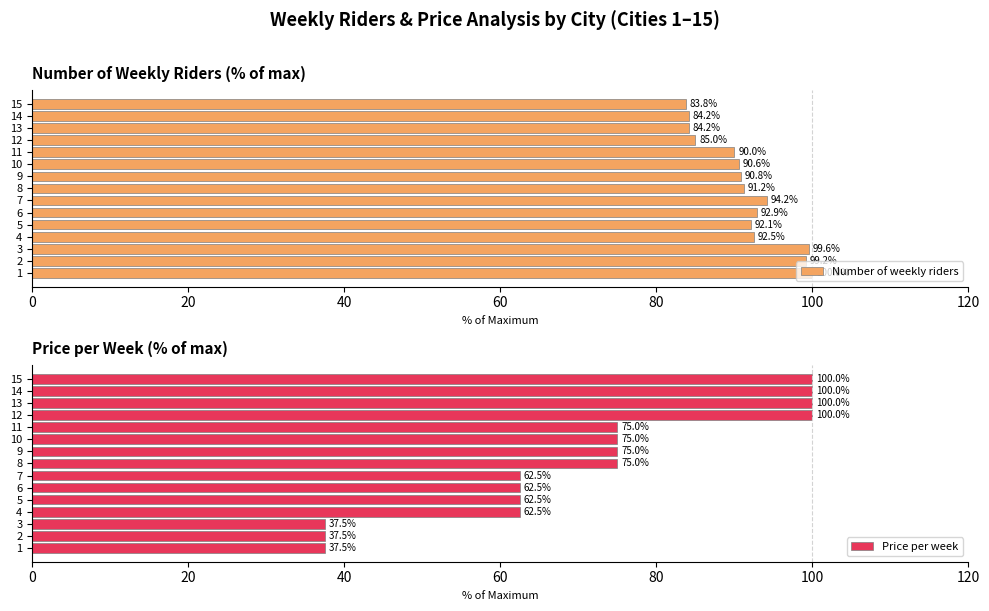

What is the highest value of the Number of weekly riders series?

100.0